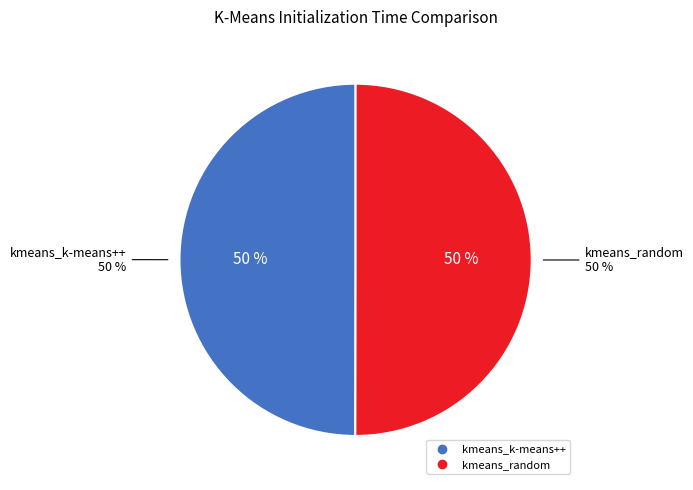

To the nearest percent, what is the average slice percentage?

50%